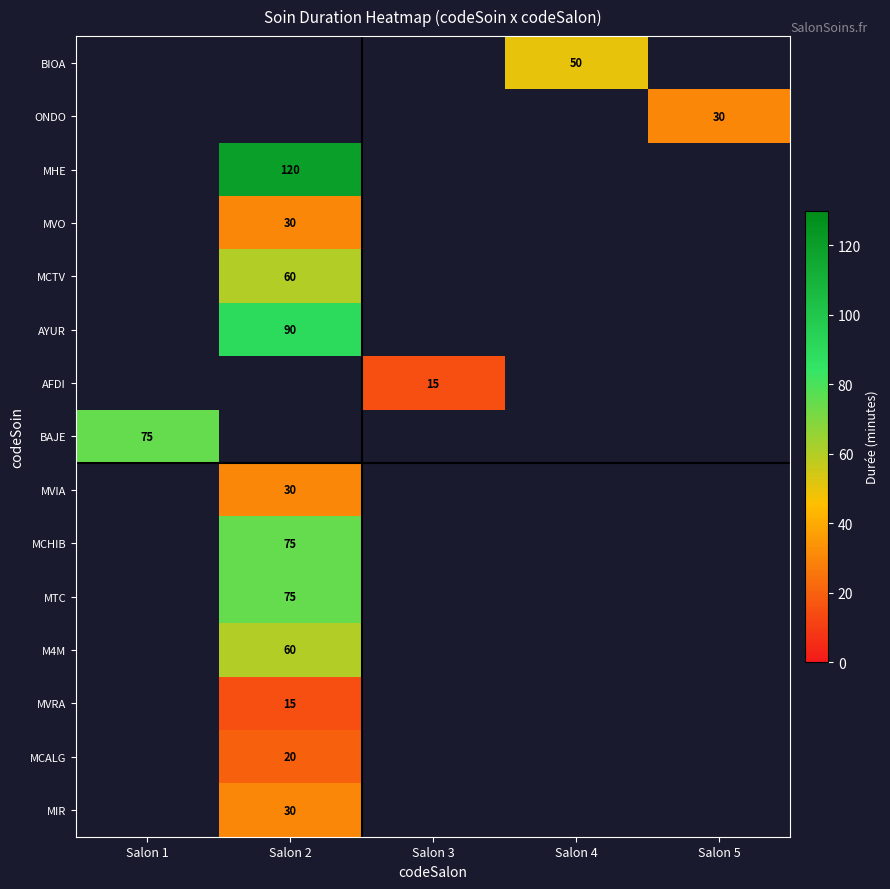

Is it true that AFDI equals 25 at Salon 3?

False